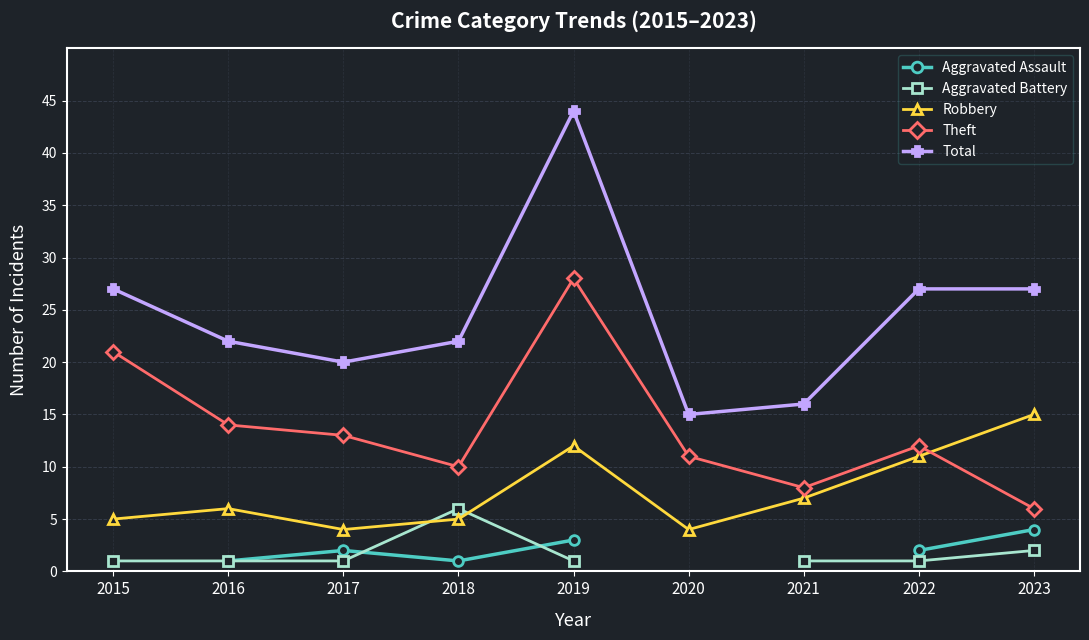

At which label is Total closest to 29?

2015